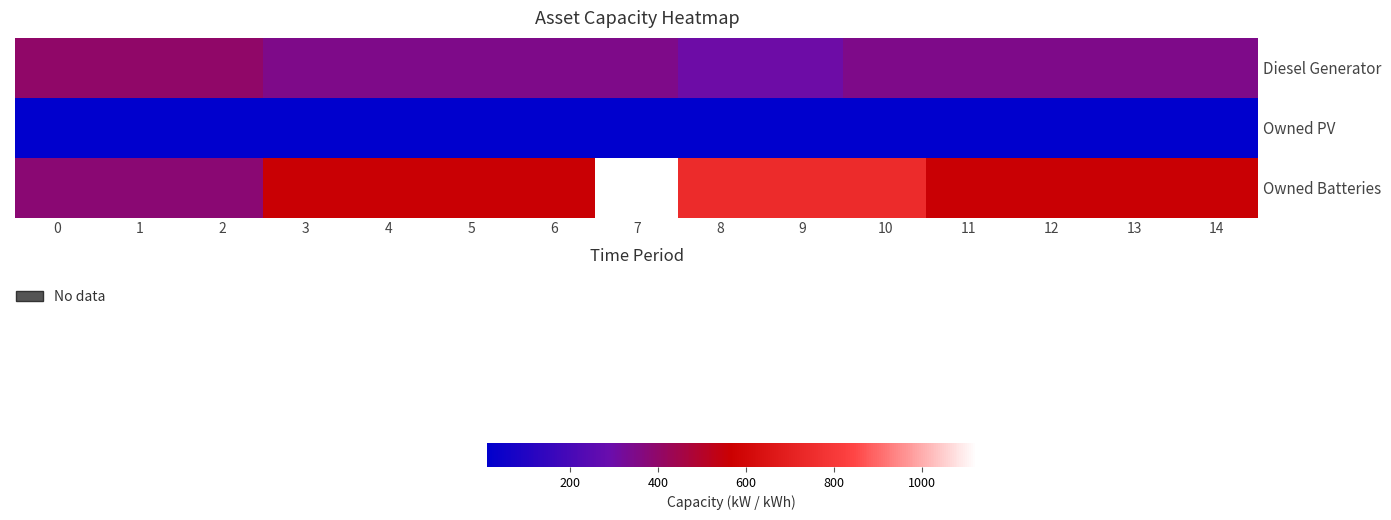

What is the total value across all series at 13?

922